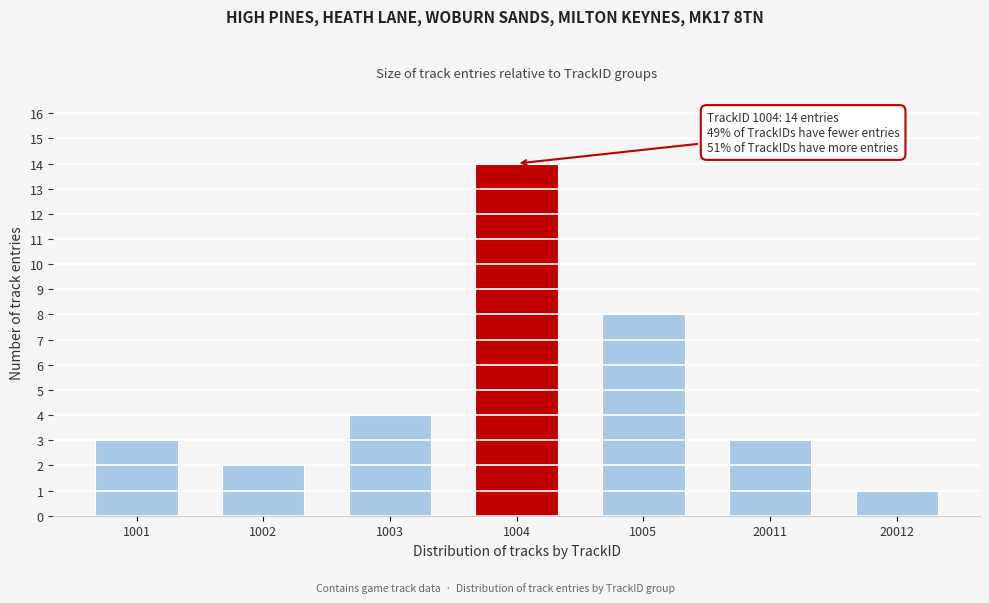

Reading right to left, transcribe all the data shown in this chart.

20012=1	20011=3	1005=8	1004=14	1003=4	1002=2	1001=3